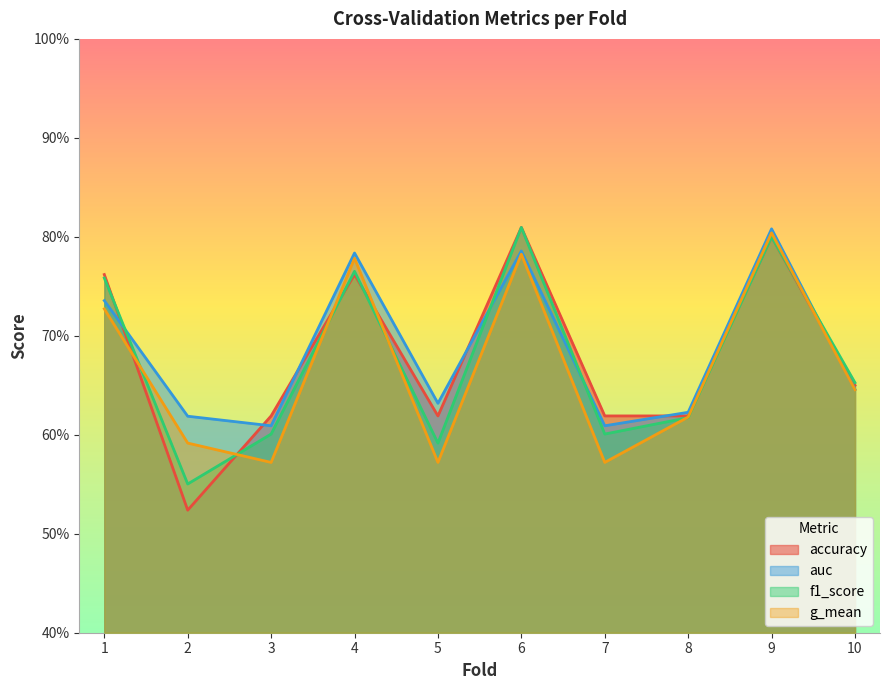

How many data points does each series have?

10